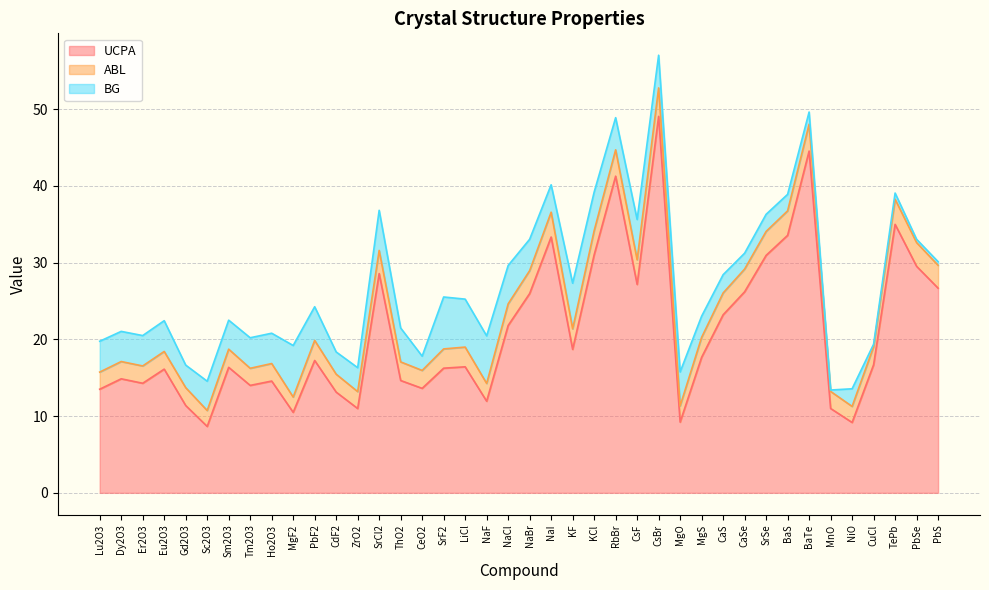

How many values in the ABL series exceed 2?

39